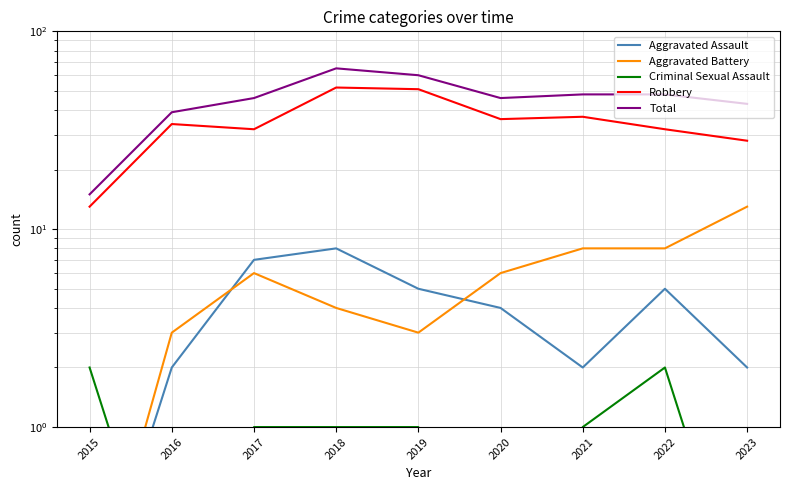

Where is the first local minimum for Robbery?

2017